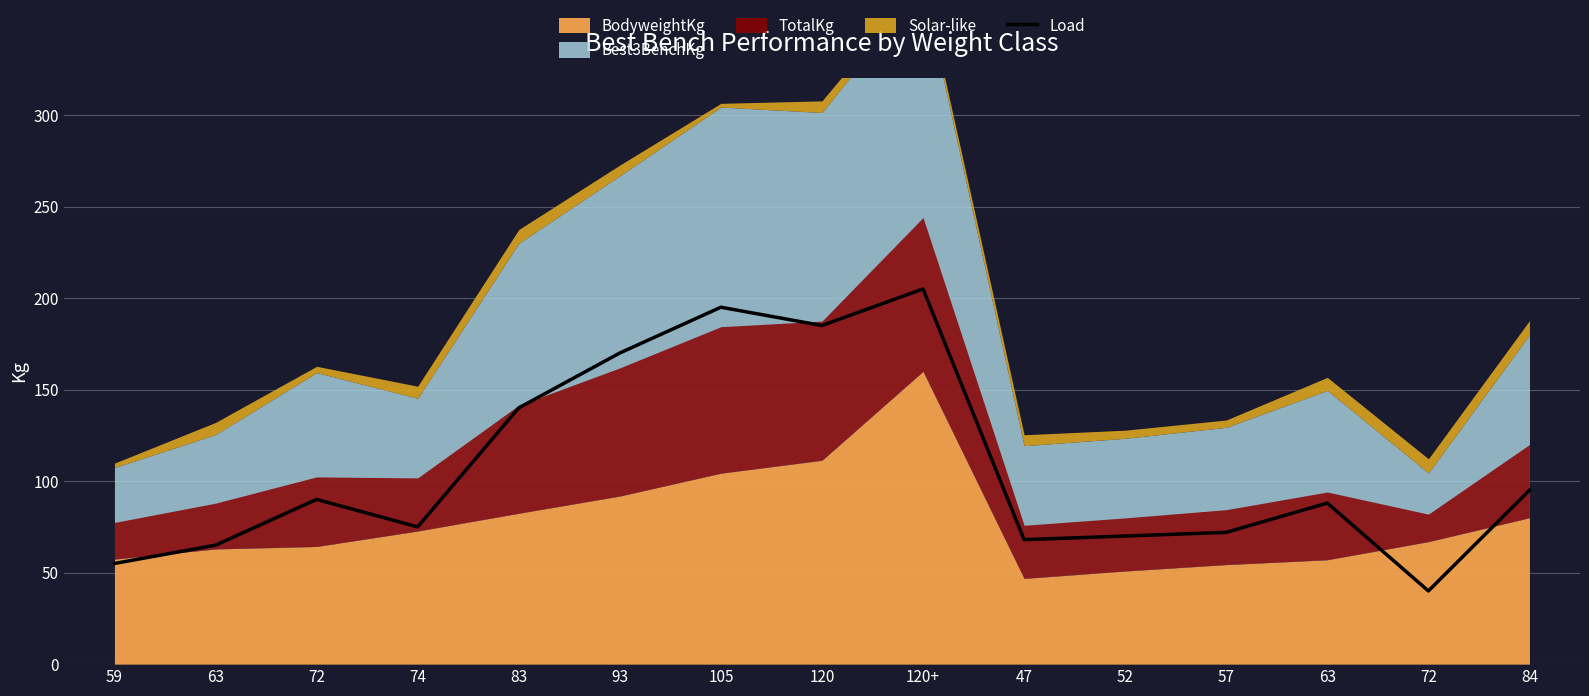

Reading left to right, extract all data points from this chart.

55	65	90	75	140	170	195	185	205	68	70	72	88	40	95